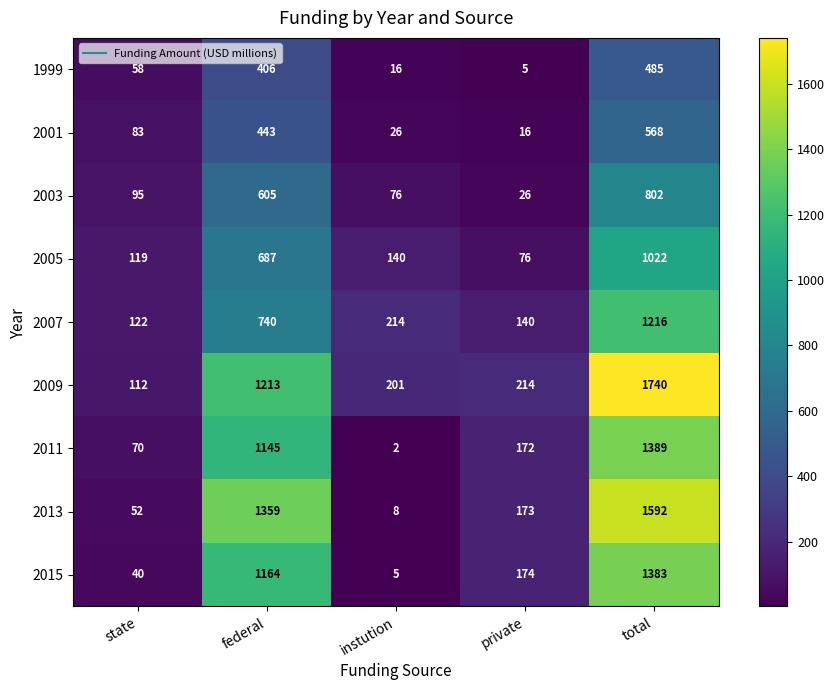

At how many categories does at least one series exceed 755?

2